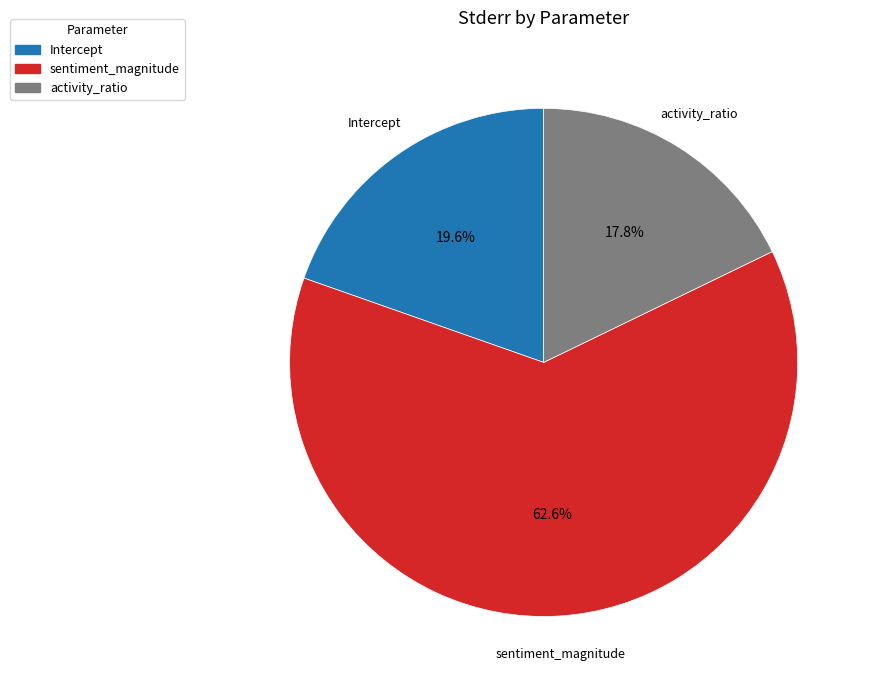

True or false: sentiment_magnitude accounts for 53% of the total.

False